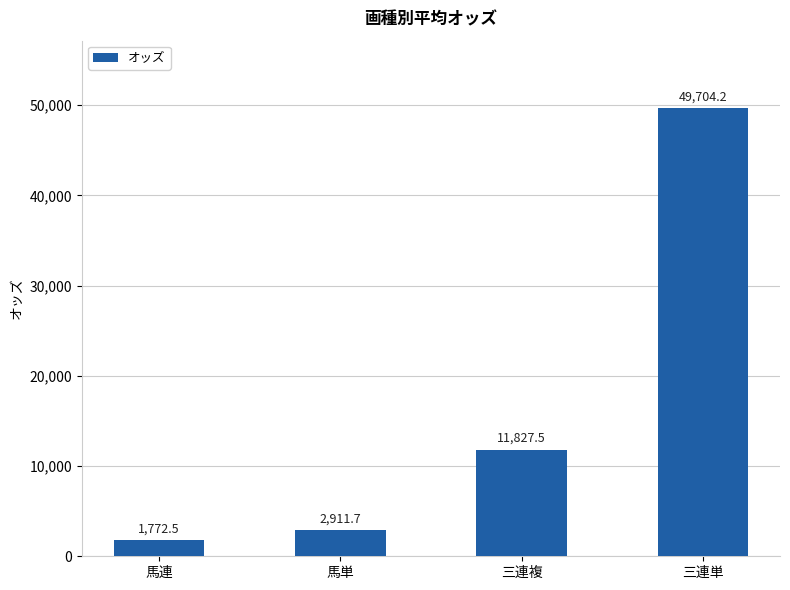

List the labels in order of value, smallest first.

馬連, 馬単, 三連複, 三連単